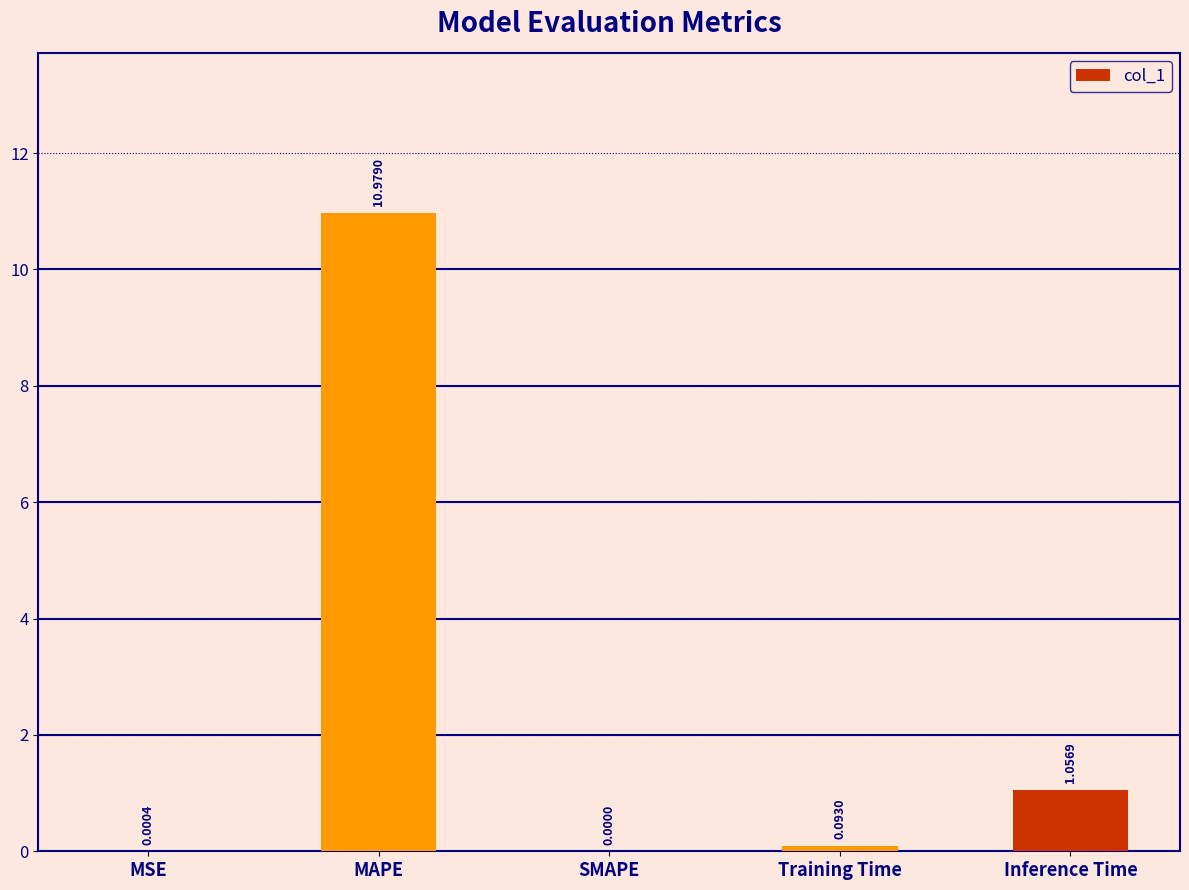

Where is the data nearest to the value 5?

Inference Time